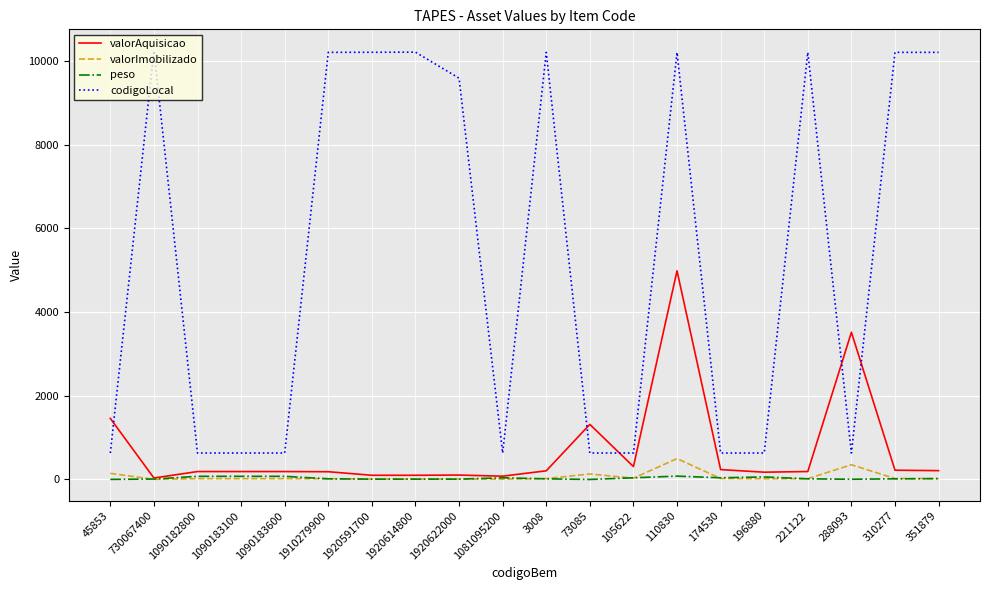

True or false: valorImobilizado and codigoLocal intersect in this chart.

False